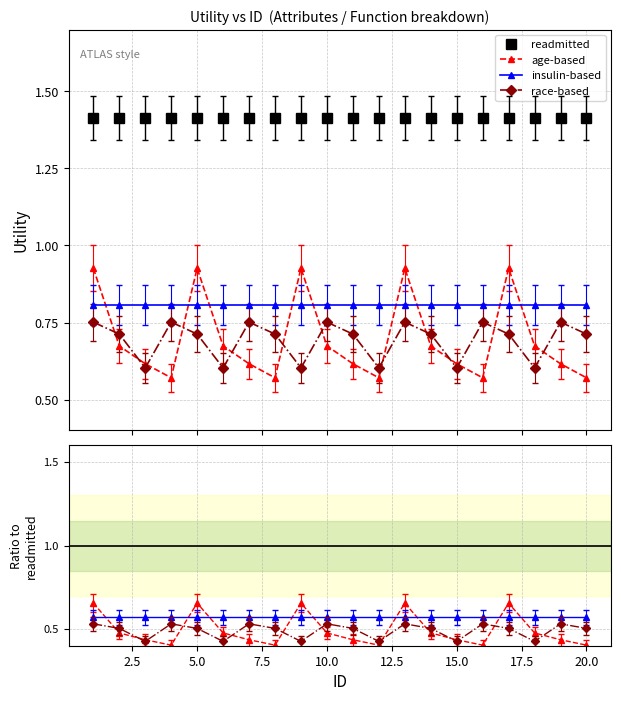

What is the highest value of the race-based series?

0.5